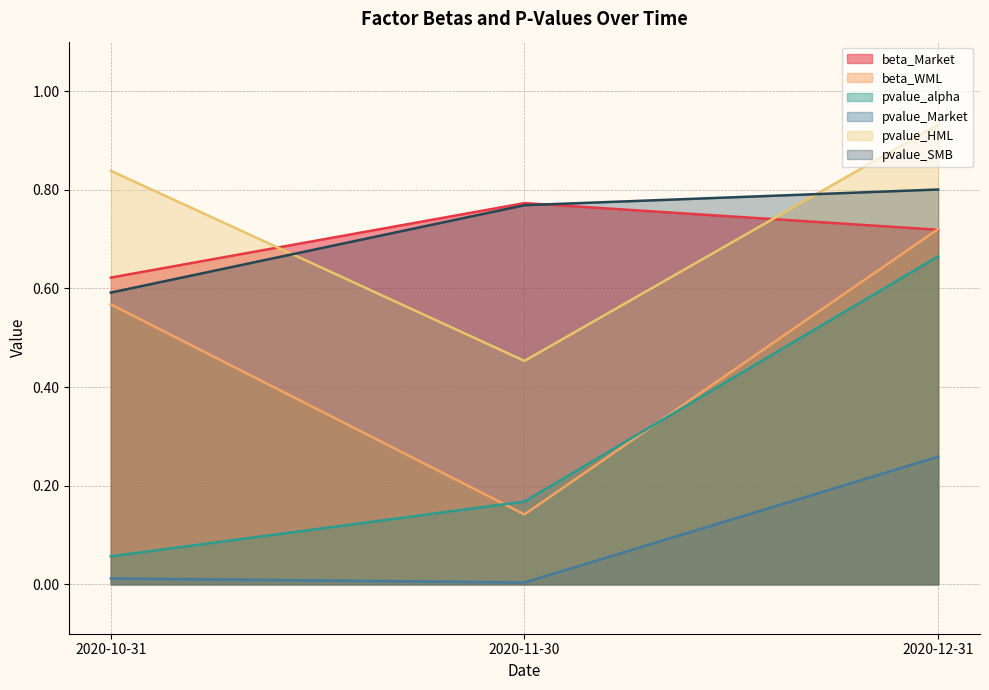

True or false: beta_WML has a value of 0.7 at 2020-12-31.

True